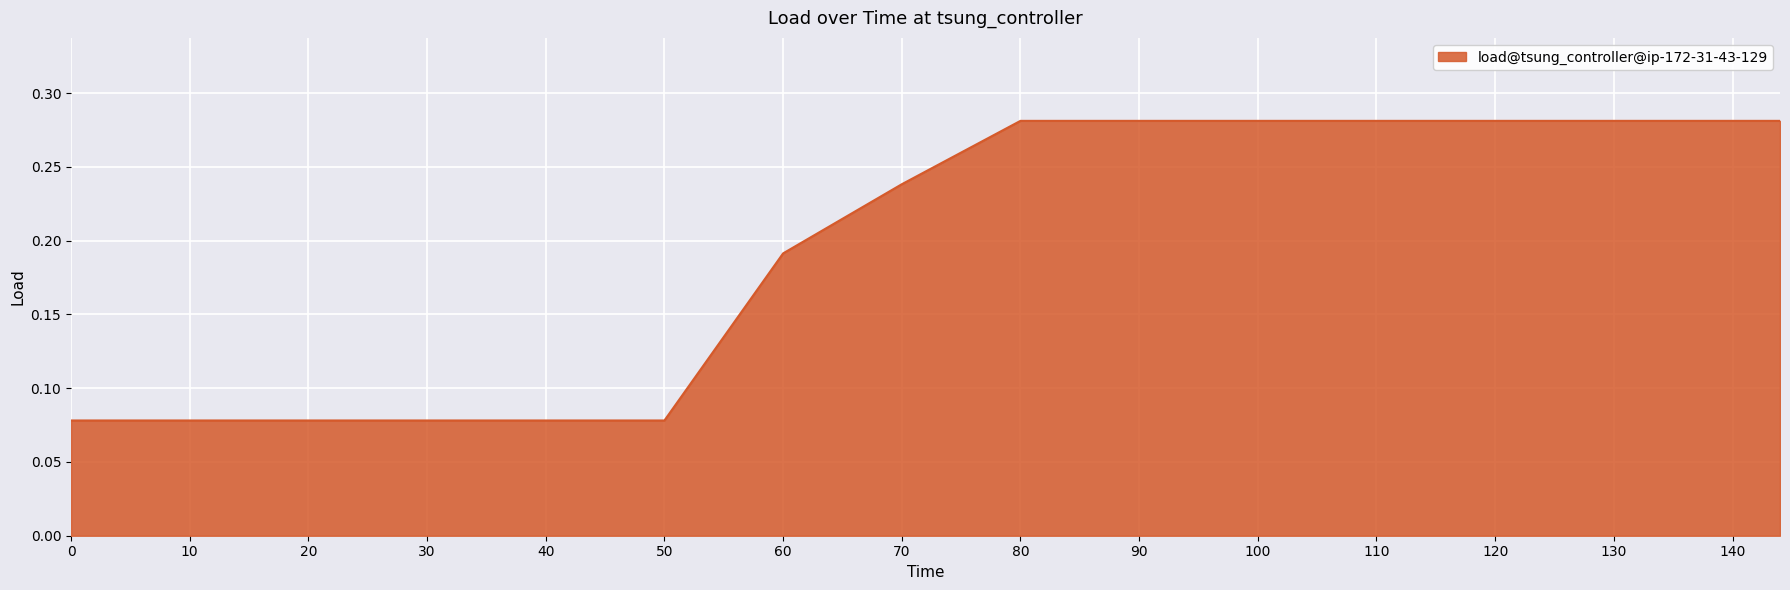

What is the difference between the maximum and second lowest values?

0.2